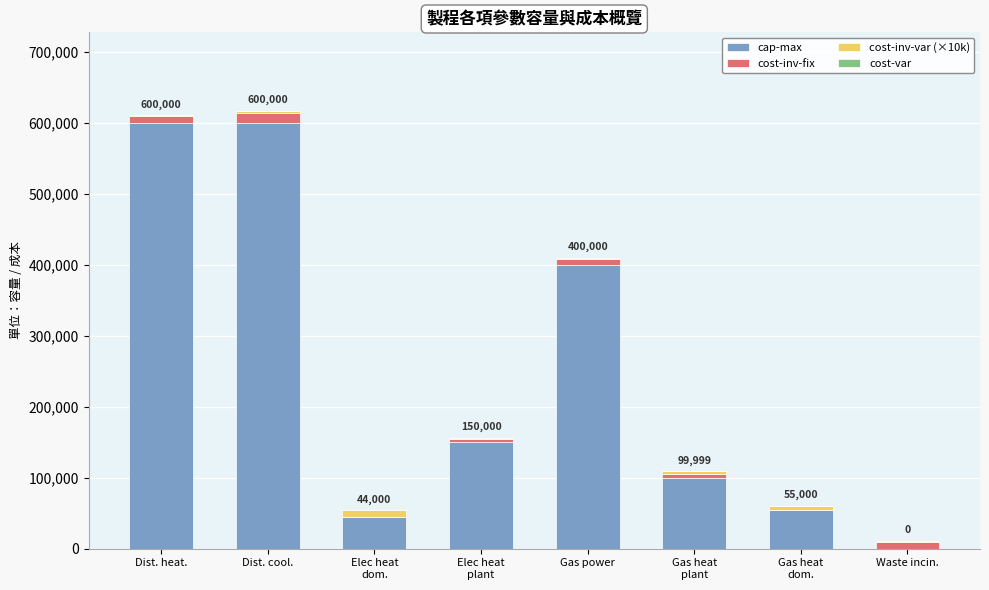

Where does the cap-max series first go above 150000?

Dist. heat.